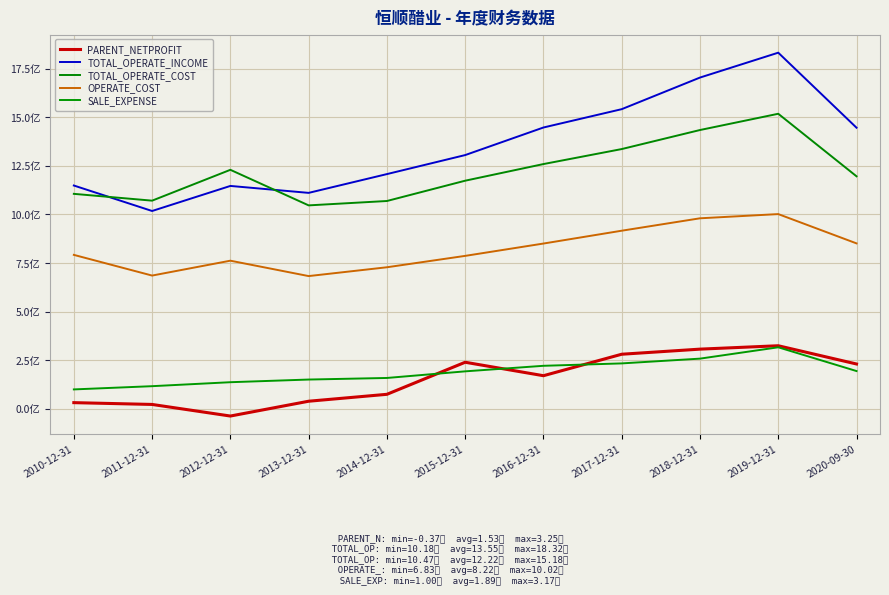

True or false: PARENT_NETPROFIT and OPERATE_COST intersect in this chart.

False